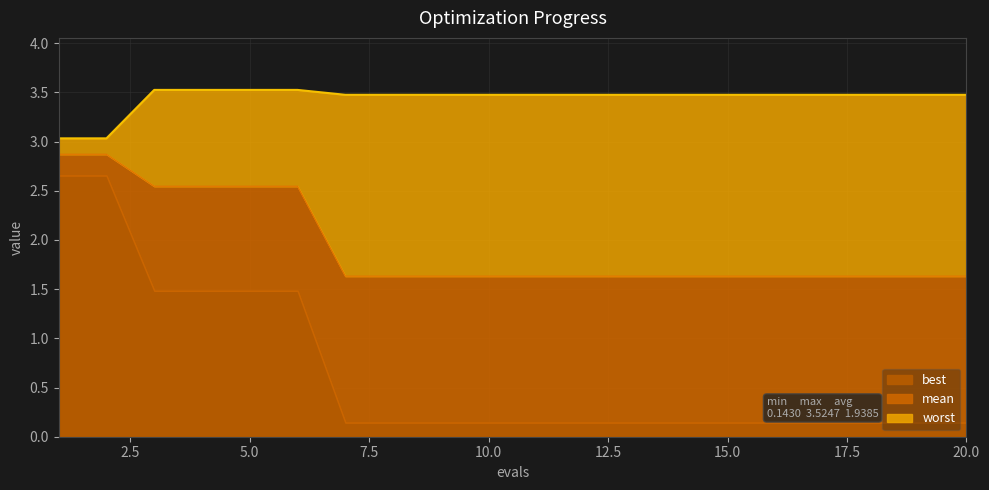

At which label is mean closest to 2?

7